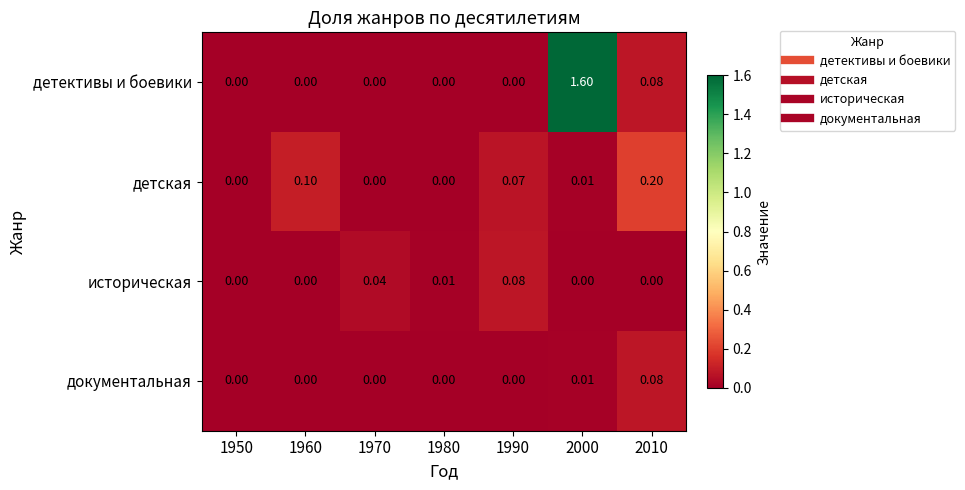

Which series has the largest total across all categories?

детективы и боевики